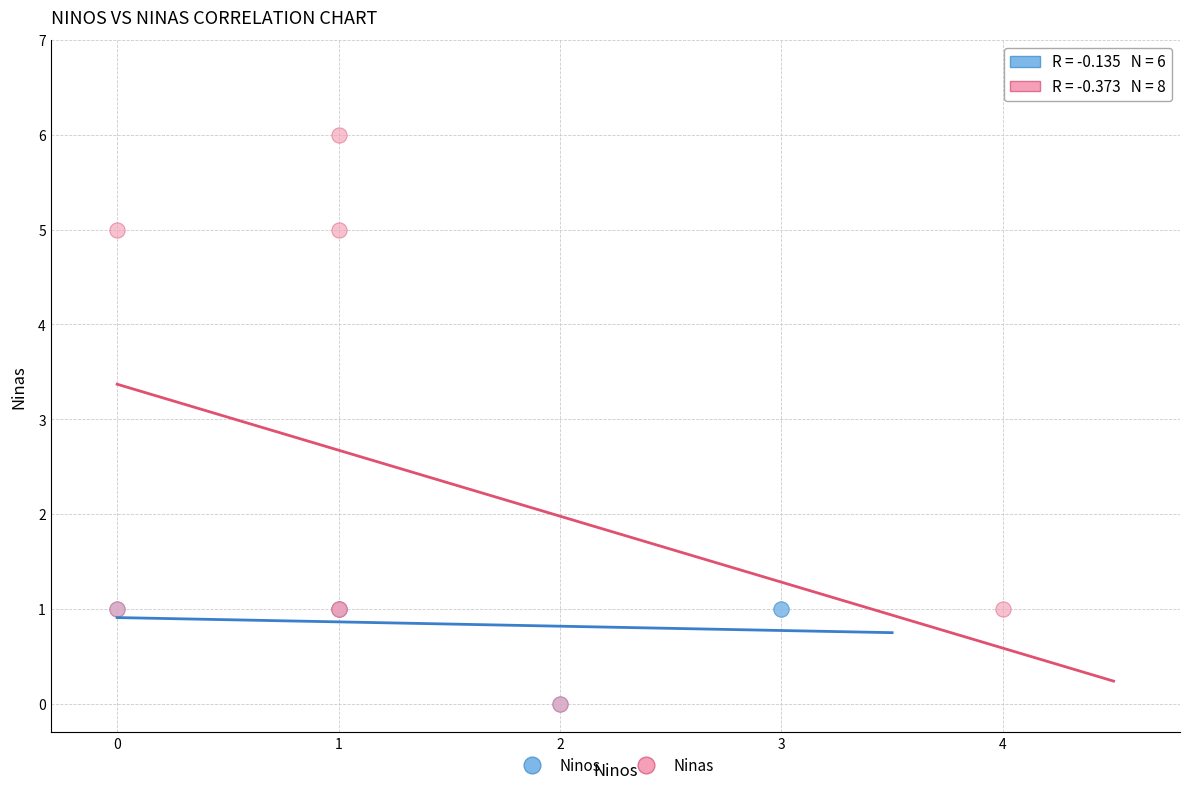

Which series has the largest Y range (max minus min)?

Ninas